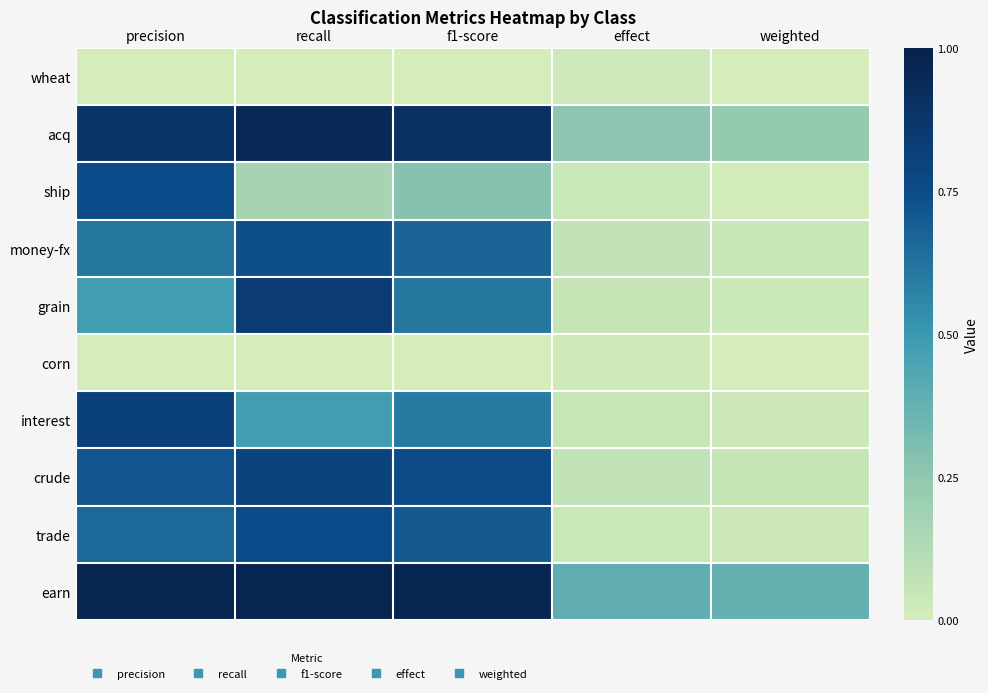

Reading left to right, list all the values displayed in this chart.

wheat: precision=0.0	recall=0.0	f1-score=0.0	effect=0.0	weighted=0.0
acq: precision=0.9	recall=0.9	f1-score=0.9	effect=0.3	weighted=0.2
ship: precision=0.8	recall=0.2	f1-score=0.3	effect=0.0	weighted=0.0
money-fx: precision=0.6	recall=0.7	f1-score=0.7	effect=0.1	weighted=0.0
grain: precision=0.5	recall=0.8	f1-score=0.6	effect=0.1	weighted=0.0
corn: precision=0.0	recall=0.0	f1-score=0.0	effect=0.0	weighted=0.0
interest: precision=0.8	recall=0.5	f1-score=0.6	effect=0.0	weighted=0.0
crude: precision=0.7	recall=0.8	f1-score=0.8	effect=0.1	weighted=0.1
trade: precision=0.7	recall=0.8	f1-score=0.7	effect=0.0	weighted=0.0
earn: precision=1.0	recall=1.0	f1-score=1.0	effect=0.4	weighted=0.4